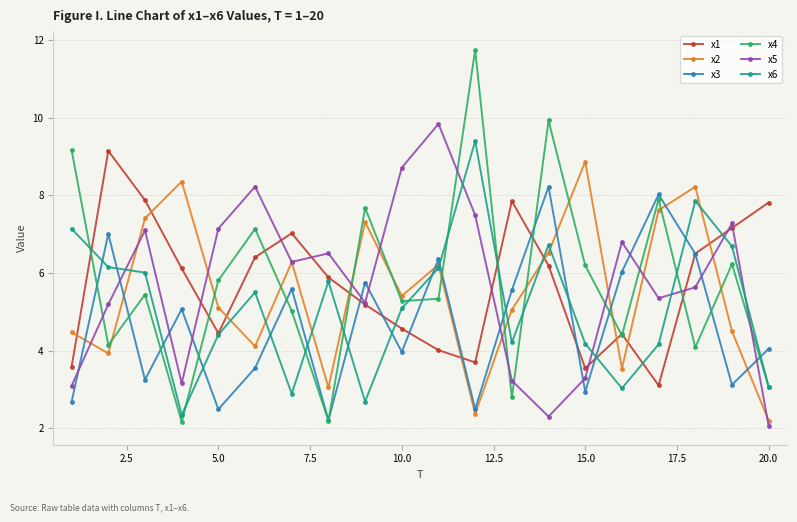

What is the value of the x2 point at the 11th from the left?

6.2